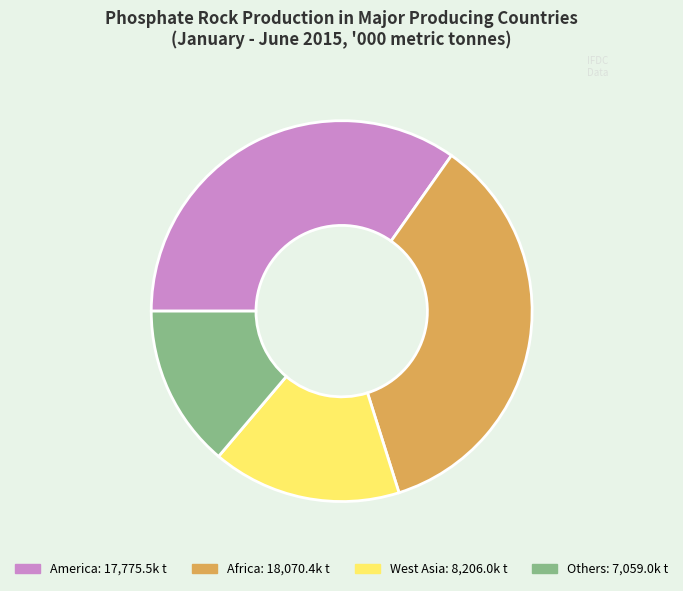

Which category has the smallest portion of the pie?

Others